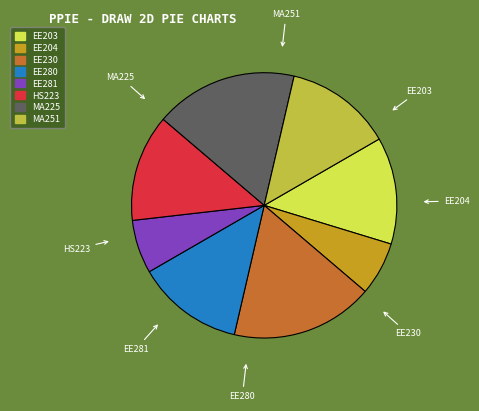

What portion of the pie excludes MA251?

87.0%